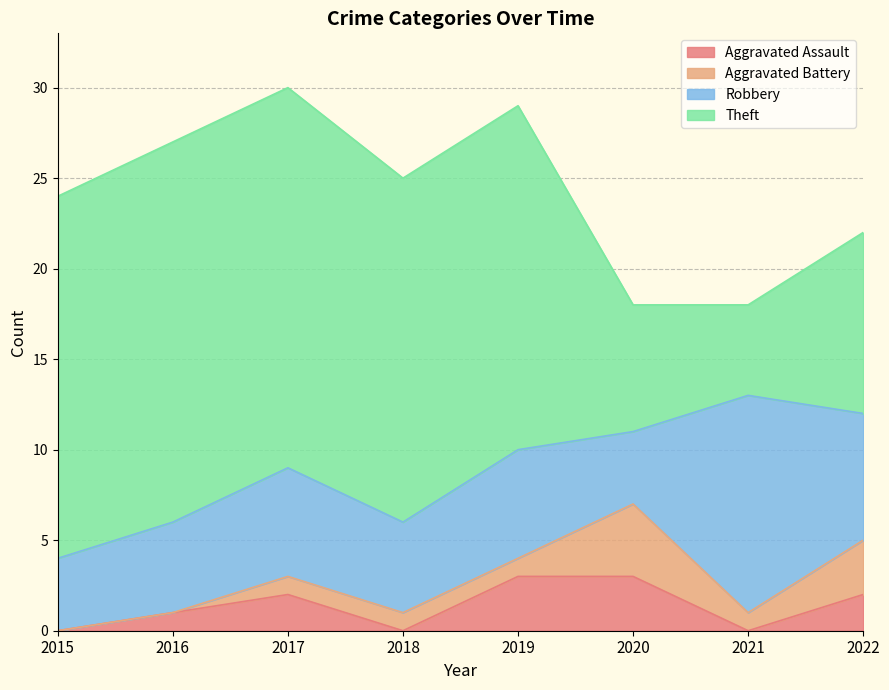

What is the value of the Aggravated Battery point at the 5th from the left?

1